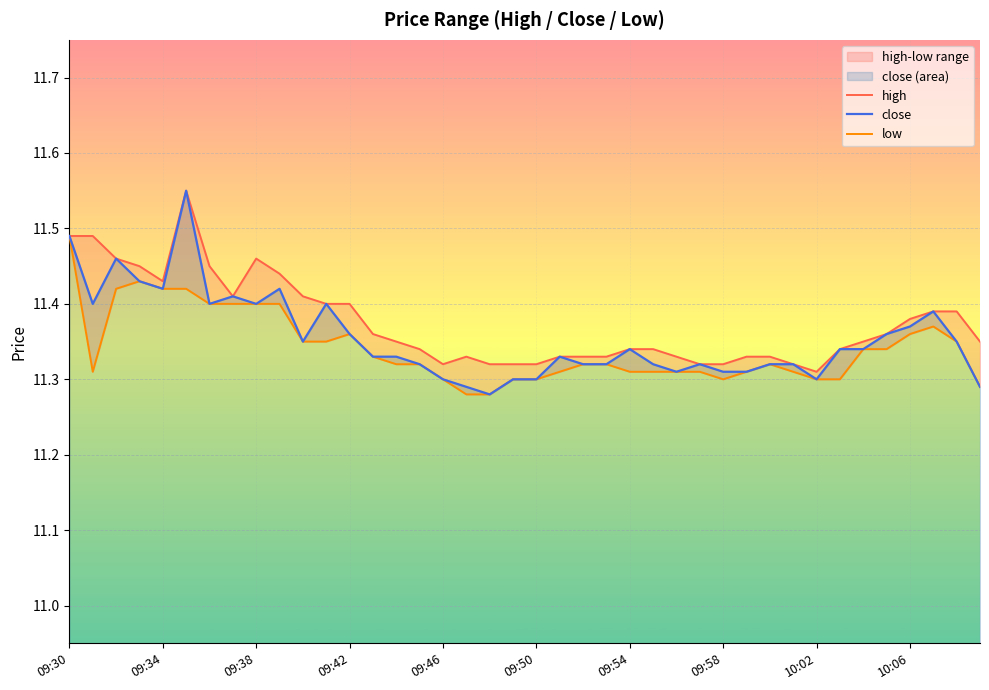

True or false: close has a value of 2.5 at 10:02.

False